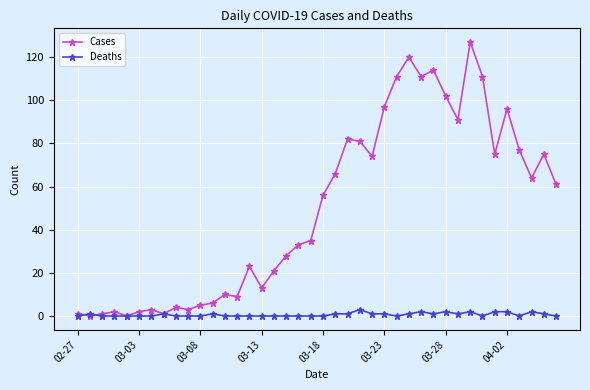

Rank the series by their maximum value, from highest to lowest.

Cases, Deaths